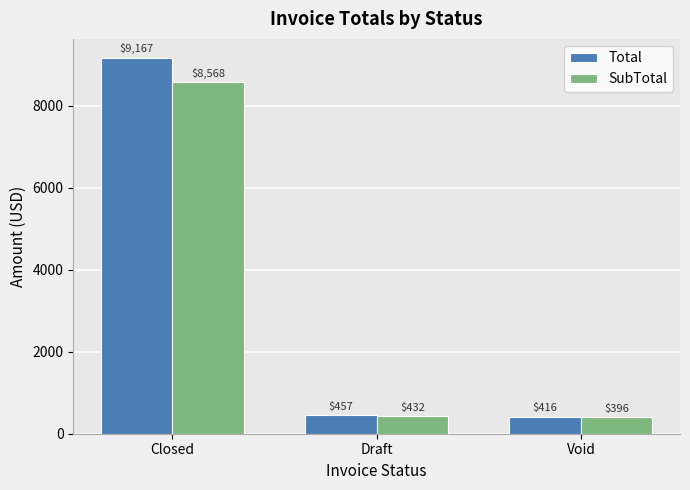

Read the SubTotal value at Void, to the nearest 10.

400